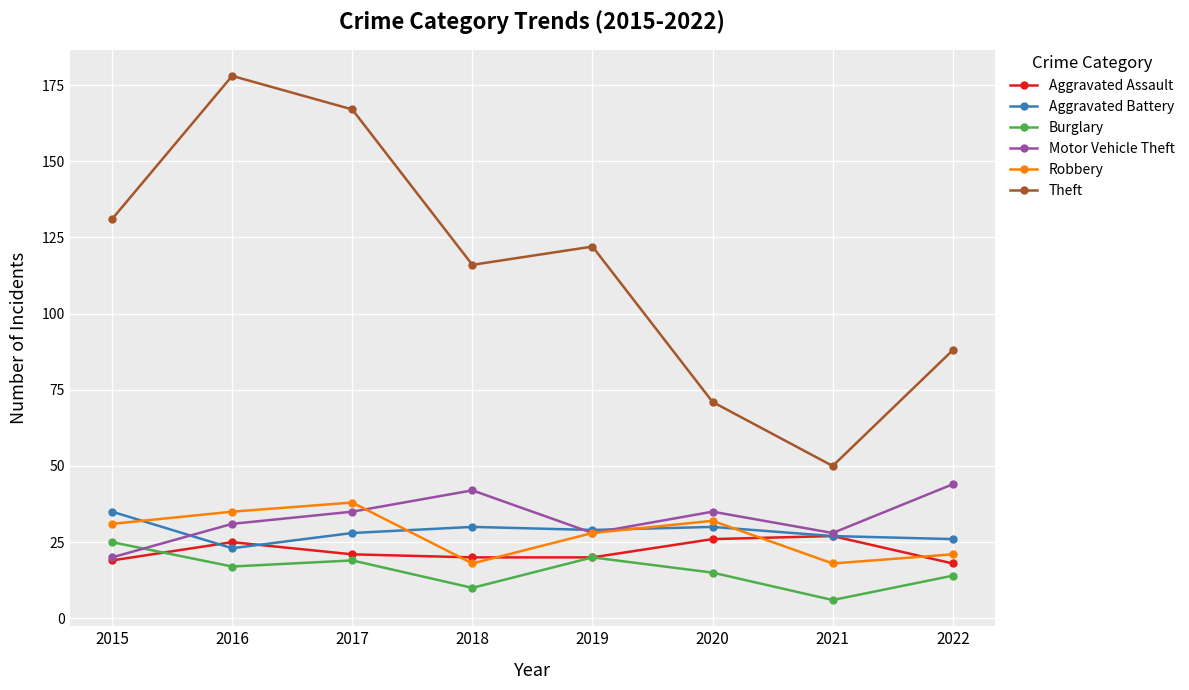

Is it true that Burglary equals 8 at 2022?

False